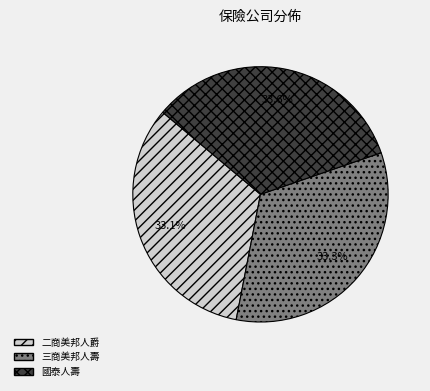

What percentage do 國泰人壽 and 三商美邦人壽 together represent?

66.9%